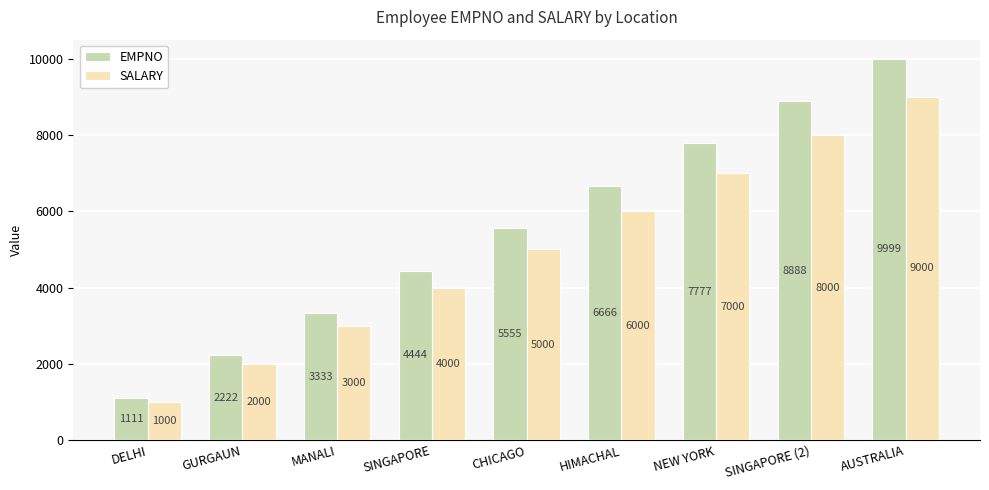

How many data points in SALARY are less than 5000?

4